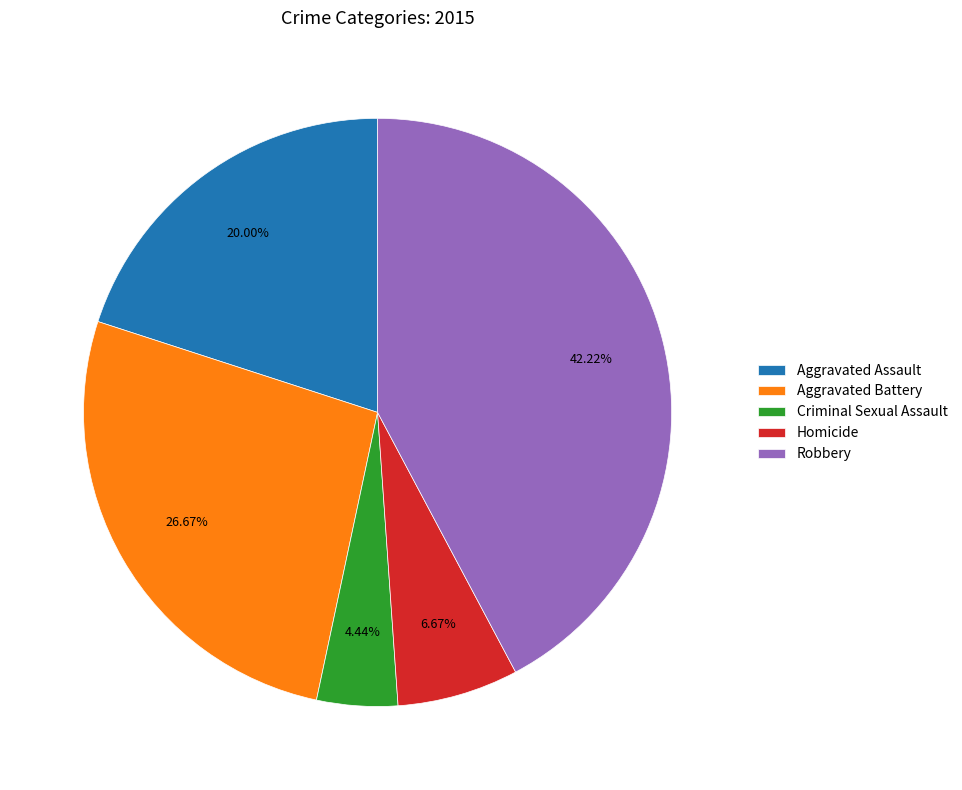

What is the largest slice in the pie chart?

Robbery